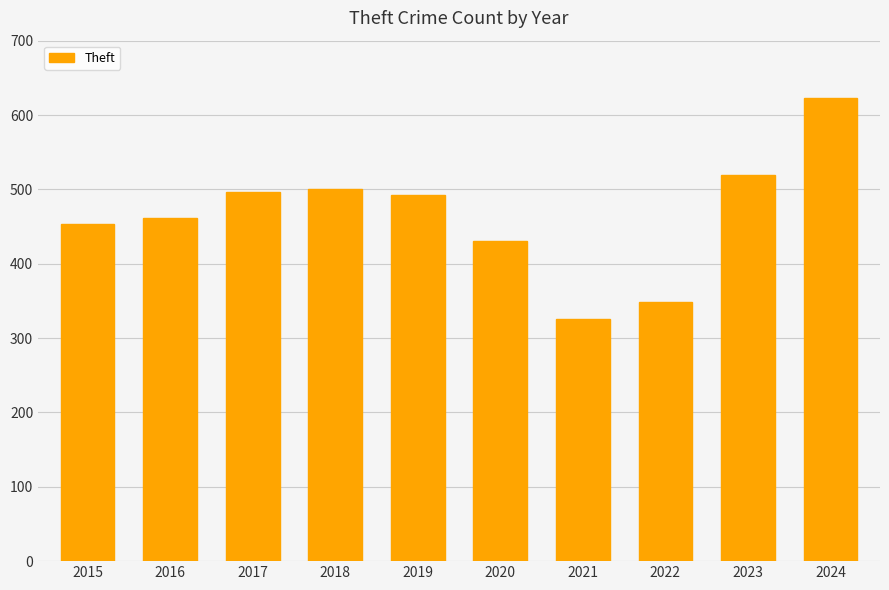

What is the greatest value displayed?

623